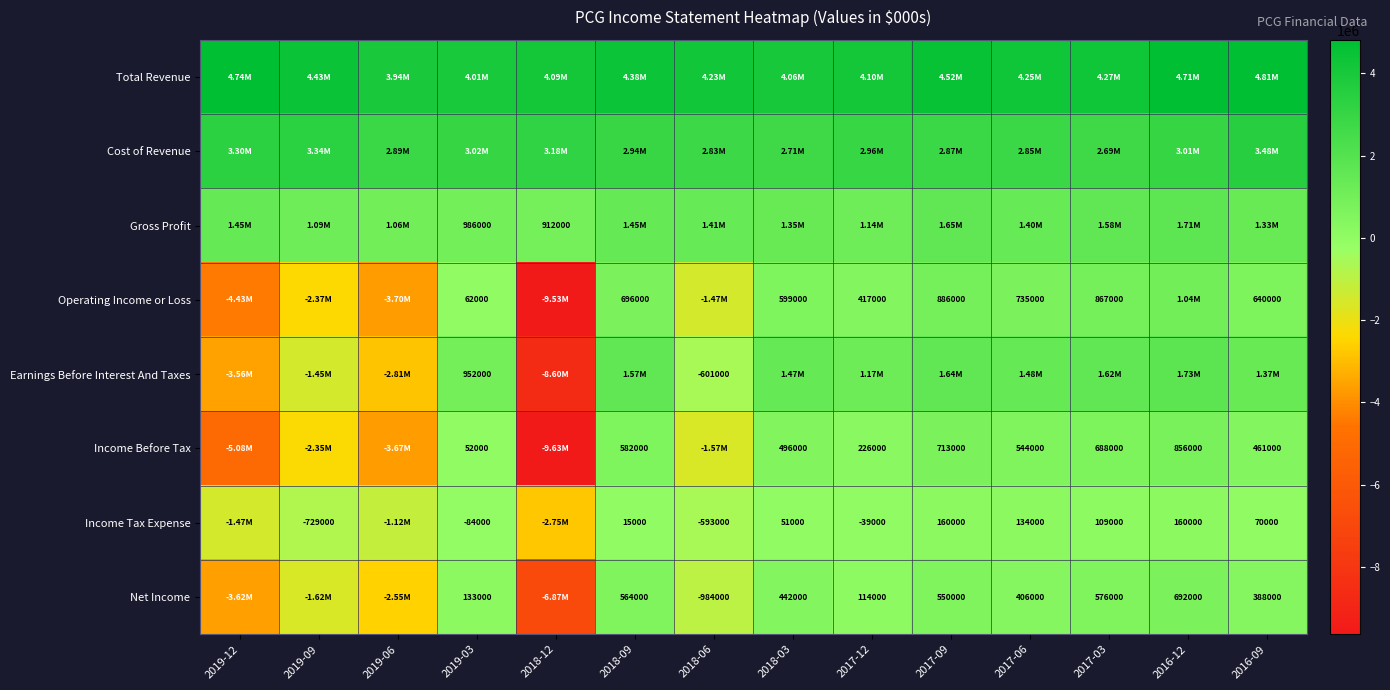

What is the difference between the Income Tax Expense values at 2018-06 and 2017-12?

554000